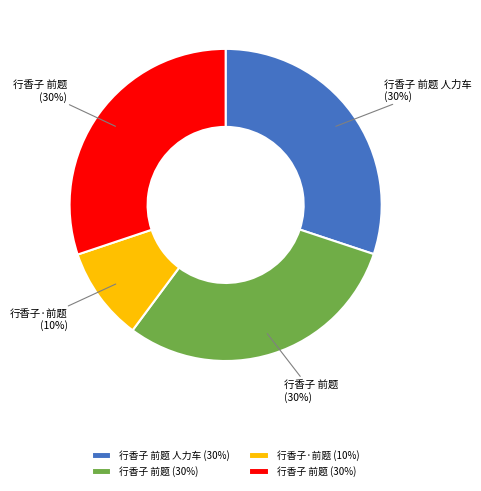

How many slices are in this pie chart?

4